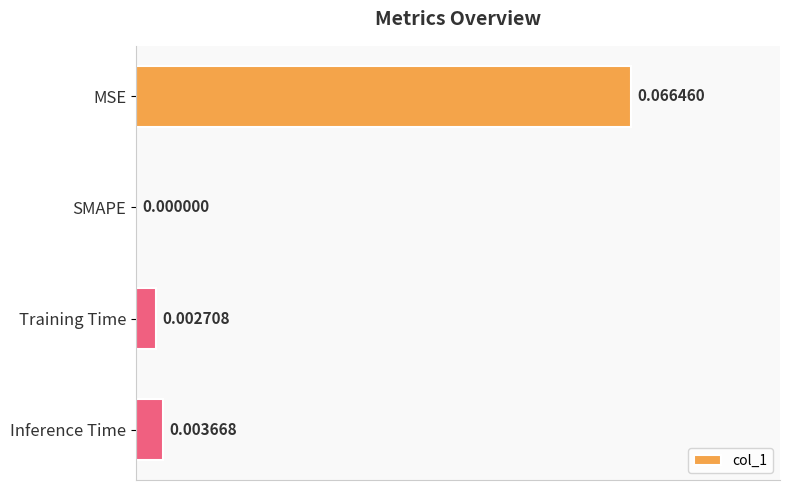

Between MSE and Training Time, which is larger?

MSE